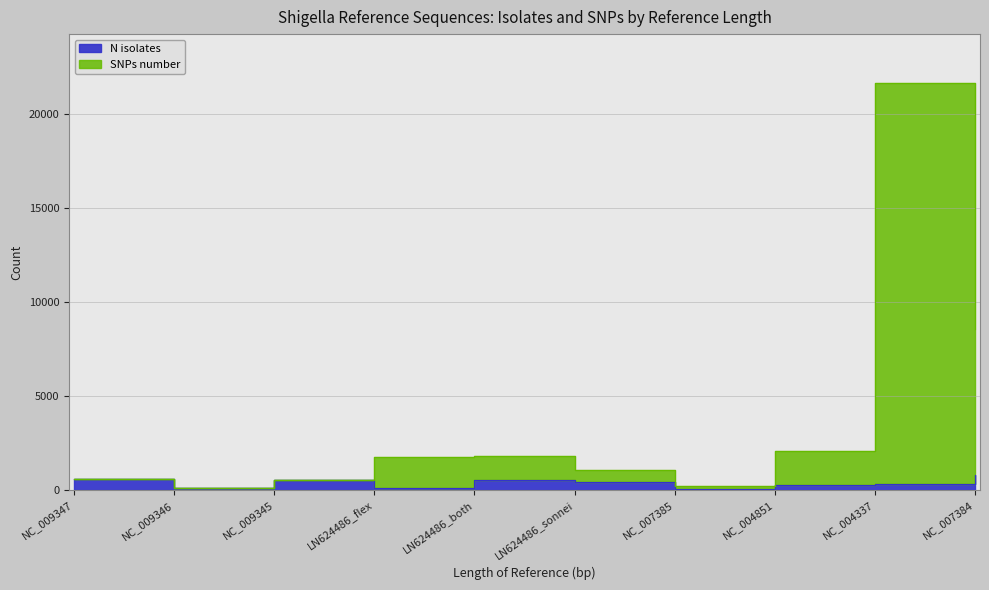

How many values in the SNPs number series exceed 1248?

4